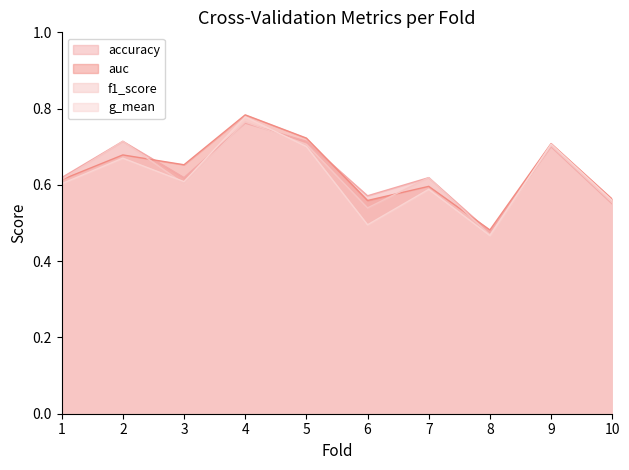

The value of f1_score at 10 is 0.6. True or false?

True